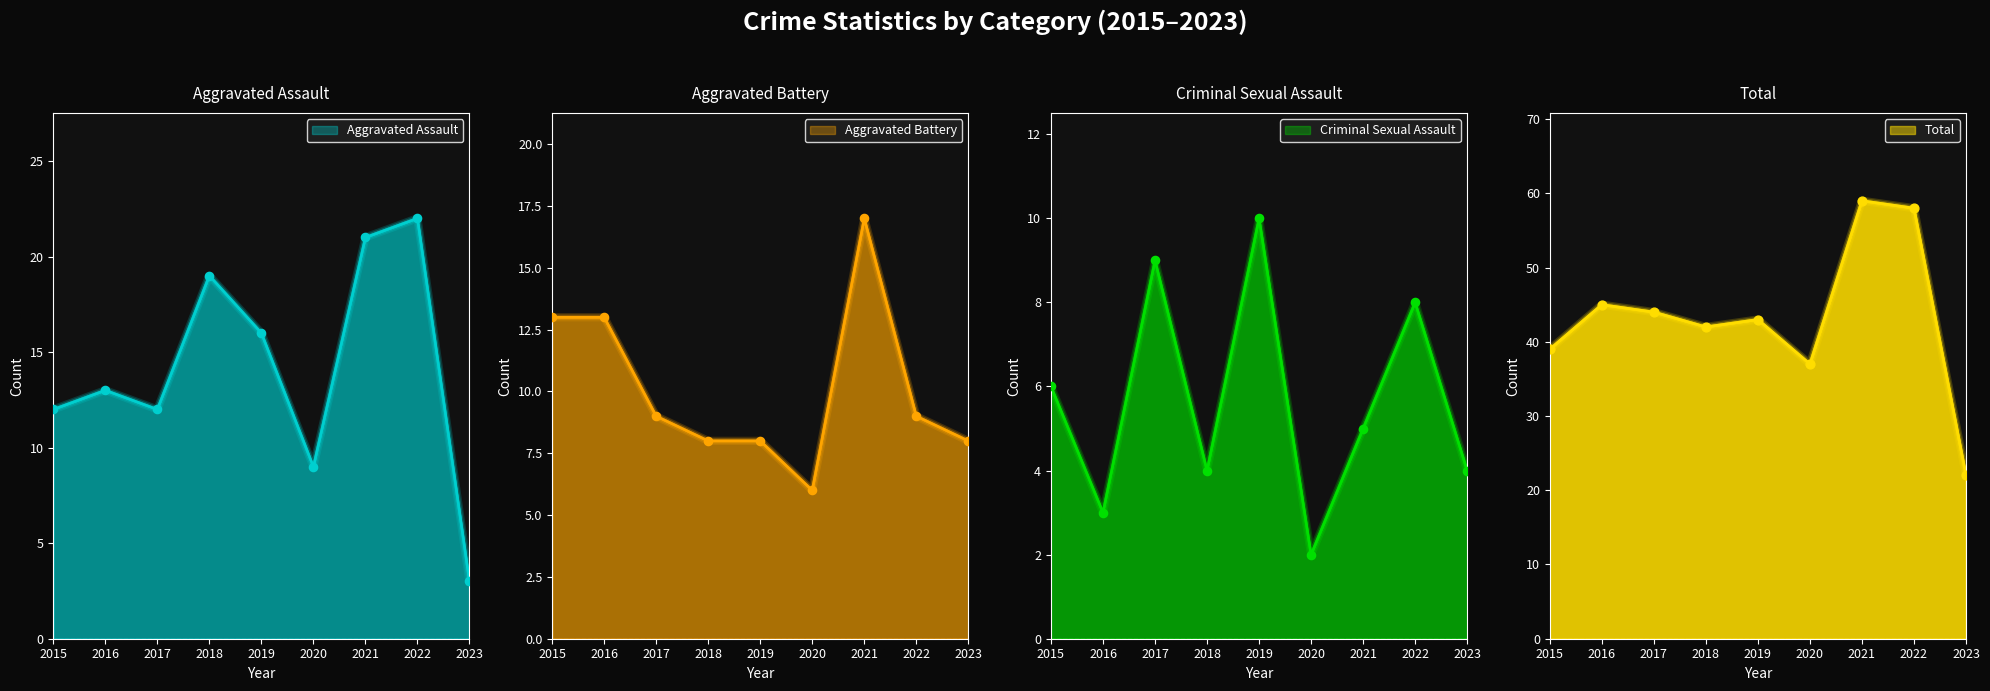

What are all the series names shown in the legend?

Aggravated Assault, Aggravated Battery, Criminal Sexual Assault, Total